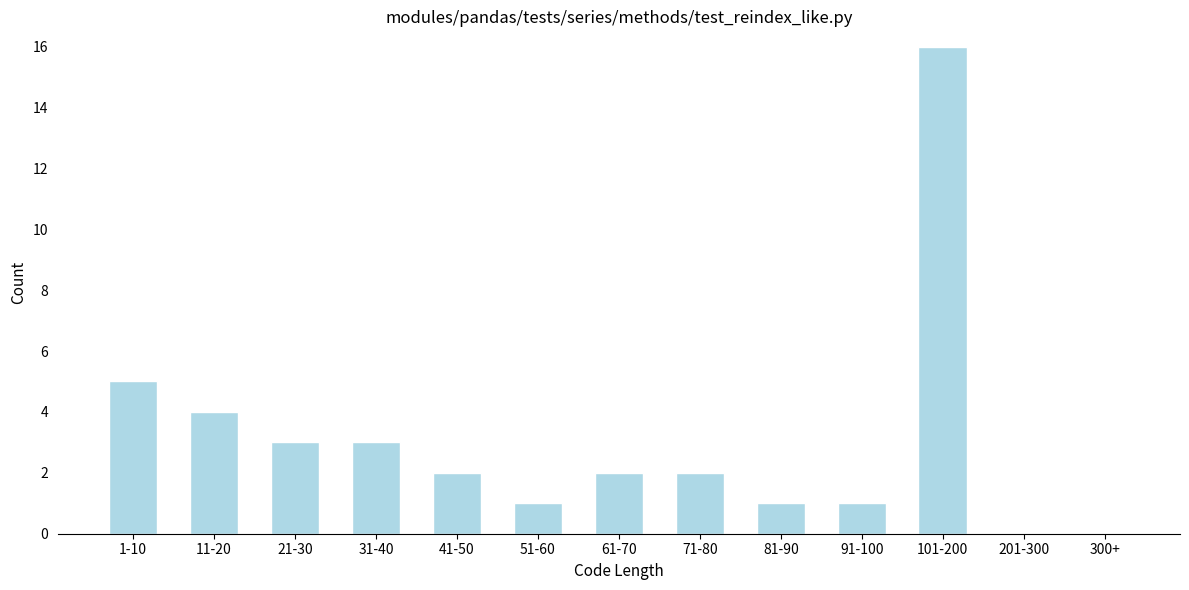

Reading right to left, extract all data points from this chart.

300+=0	201-300=0	101-200=16	91-100=1	81-90=1	71-80=2	61-70=2	51-60=1	41-50=2	31-40=3	21-30=3	11-20=4	1-10=5